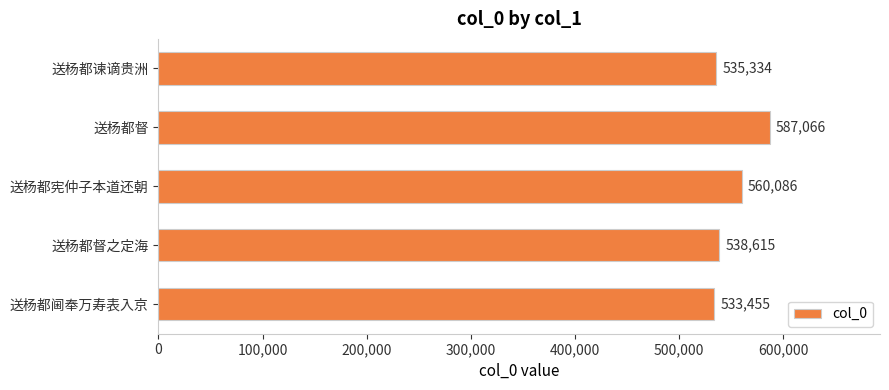

What position from the top is 送杨都谏谪贵洲?

1